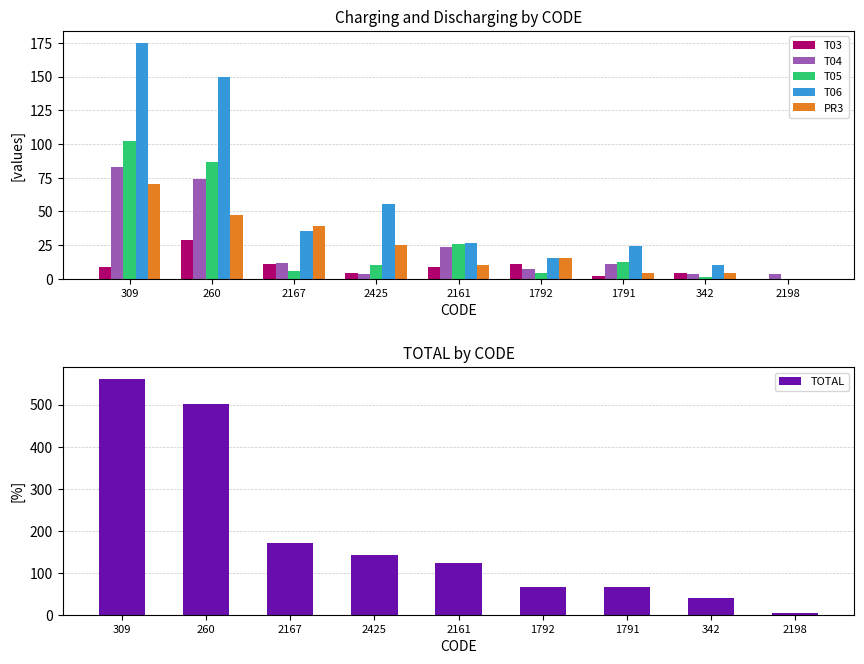

What is the sum of all PR3 values?

214.7